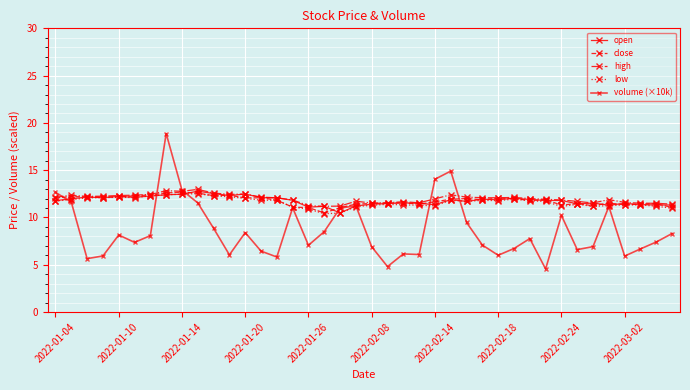

Does the chart display data point markers on the line(s)?

Yes